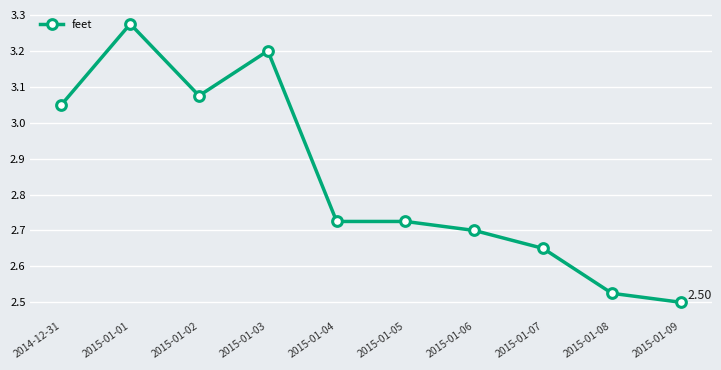

What is the sum of the values at 2015-01-05 and 2015-01-02?

5.8